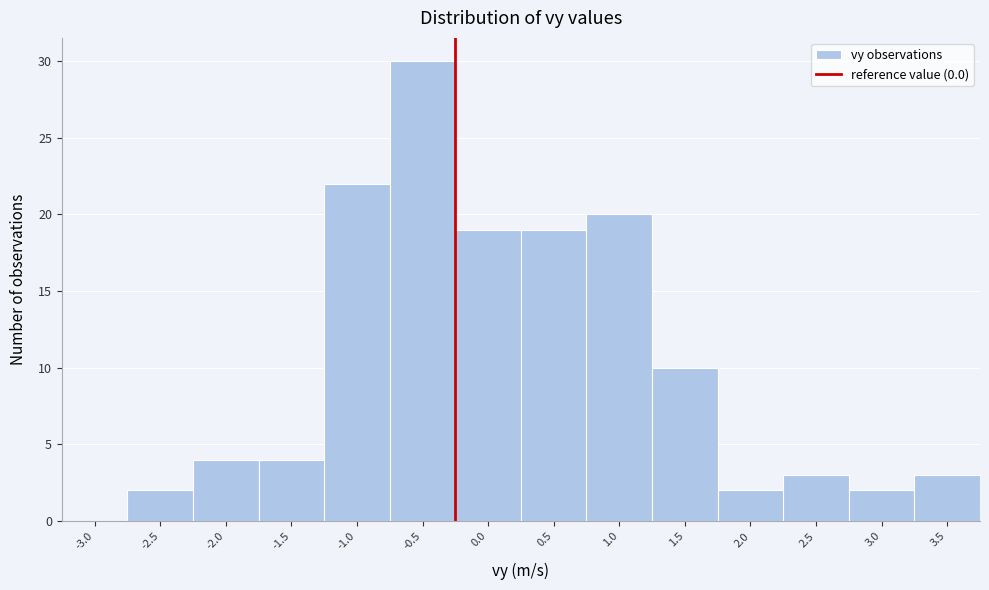

Reading left to right, list all the values displayed in this chart.

-3.0=0	-2.5=2	-2.0=4	-1.5=4	-1.0=22	-0.5=30	0.0=19	0.5=19	1.0=20	1.5=10	2.0=2	2.5=3	3.0=2	3.5=3